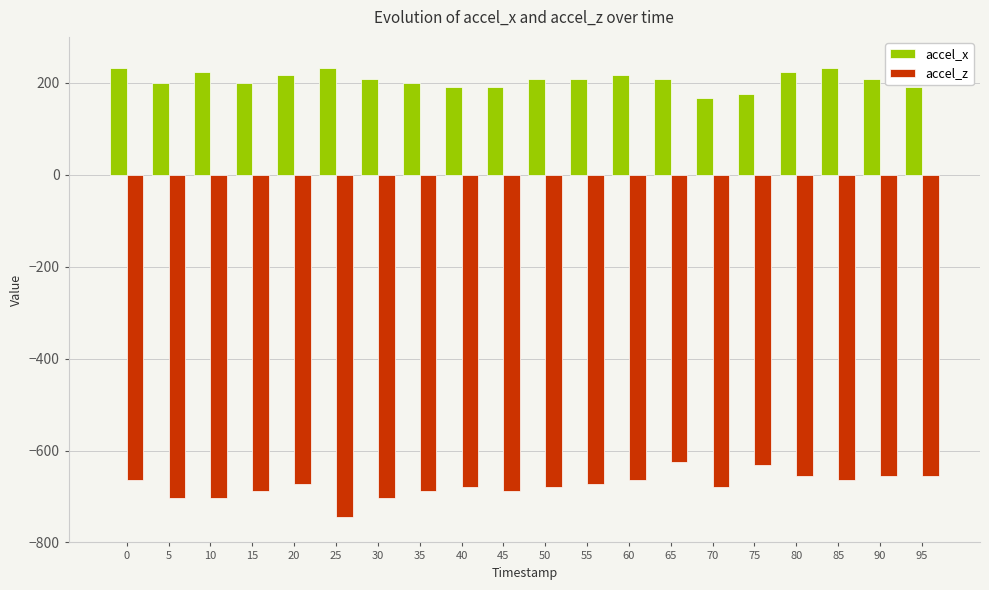

How many bars are there in total?

40